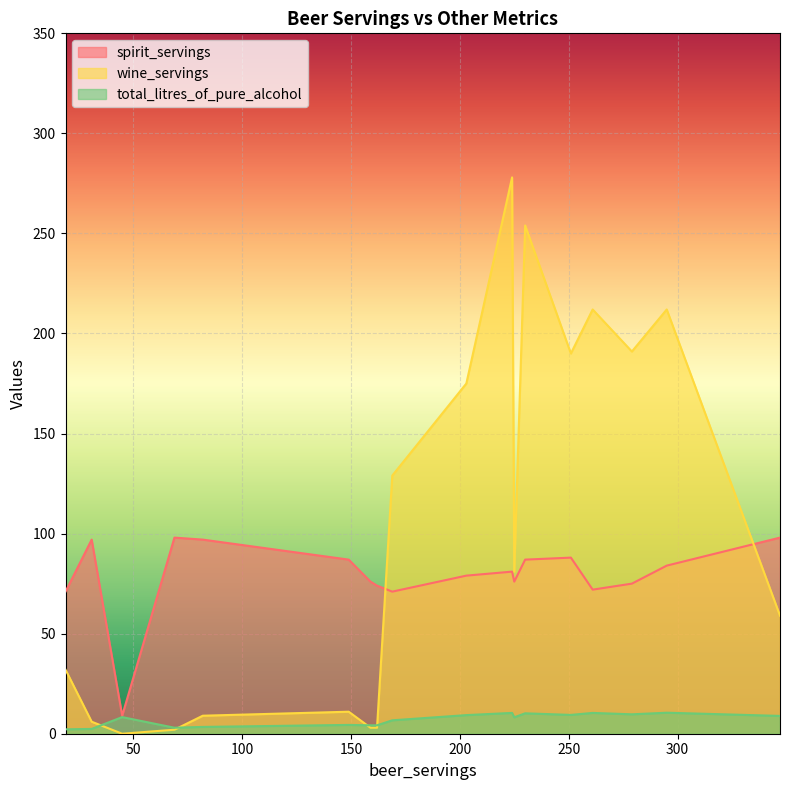

Between 82 and 19, which series saw the biggest shift?

spirit_servings